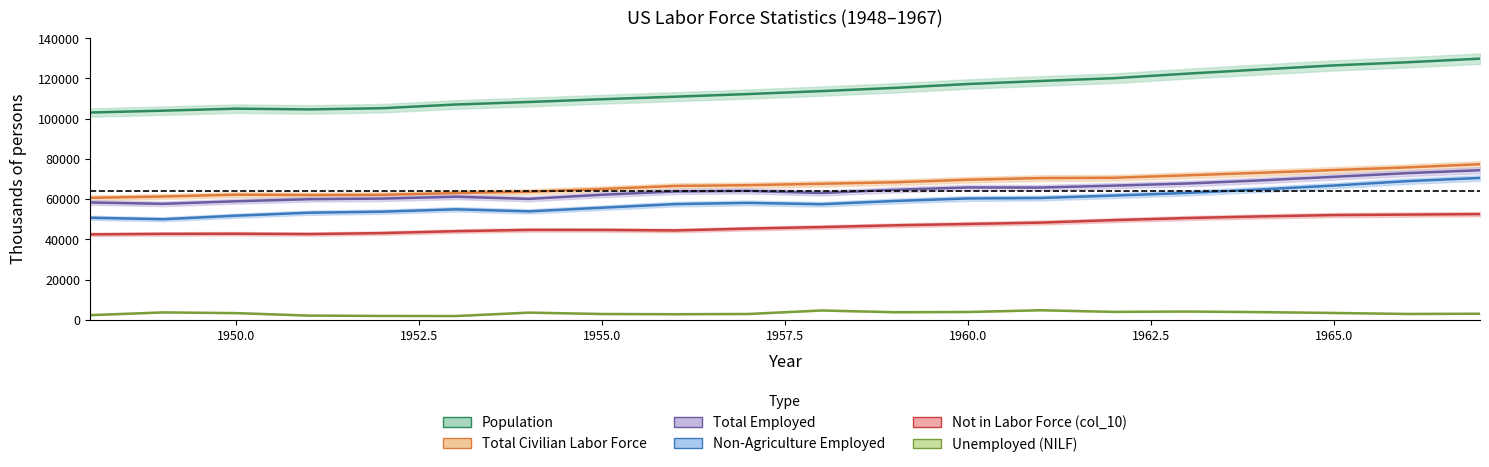

Where is the first local maximum for population?

1950